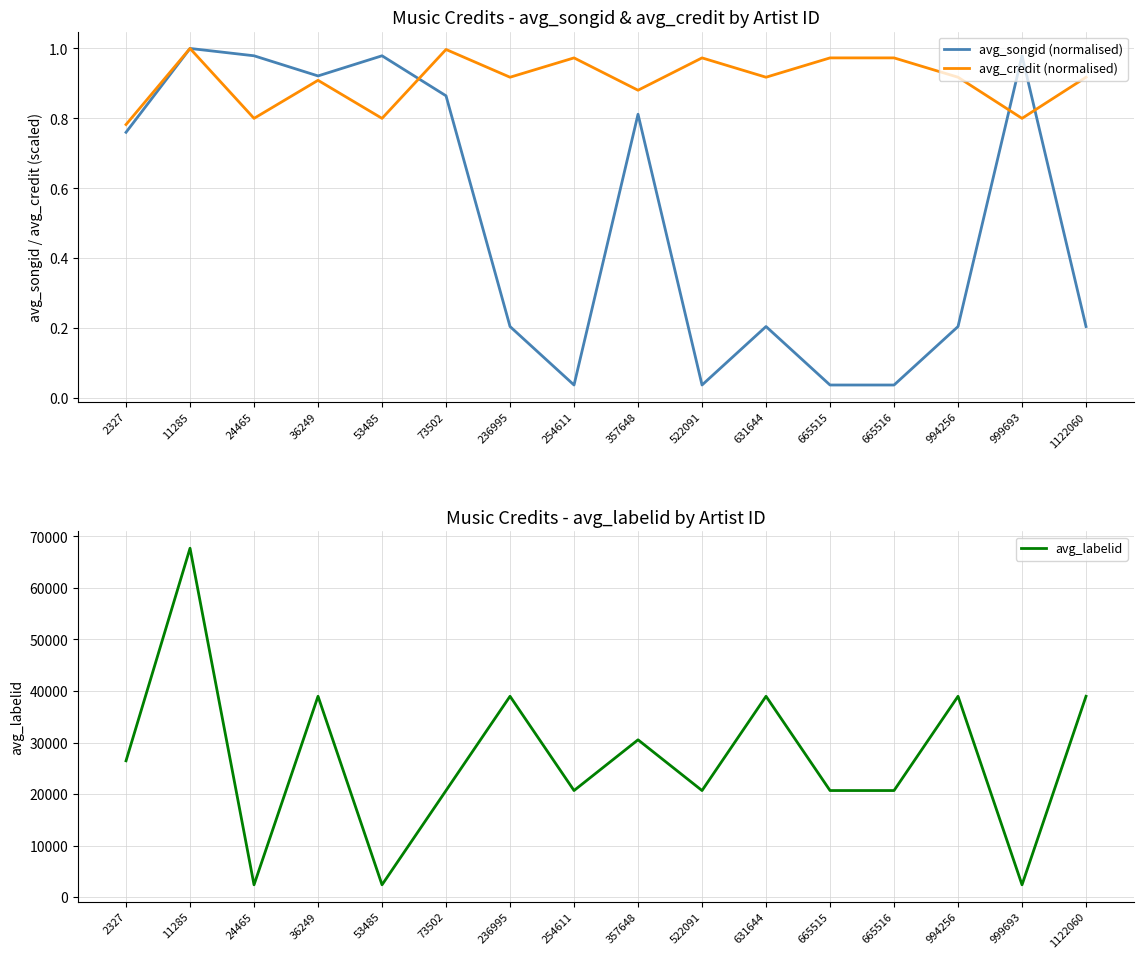

Which category has the lowest value across all series?

254611